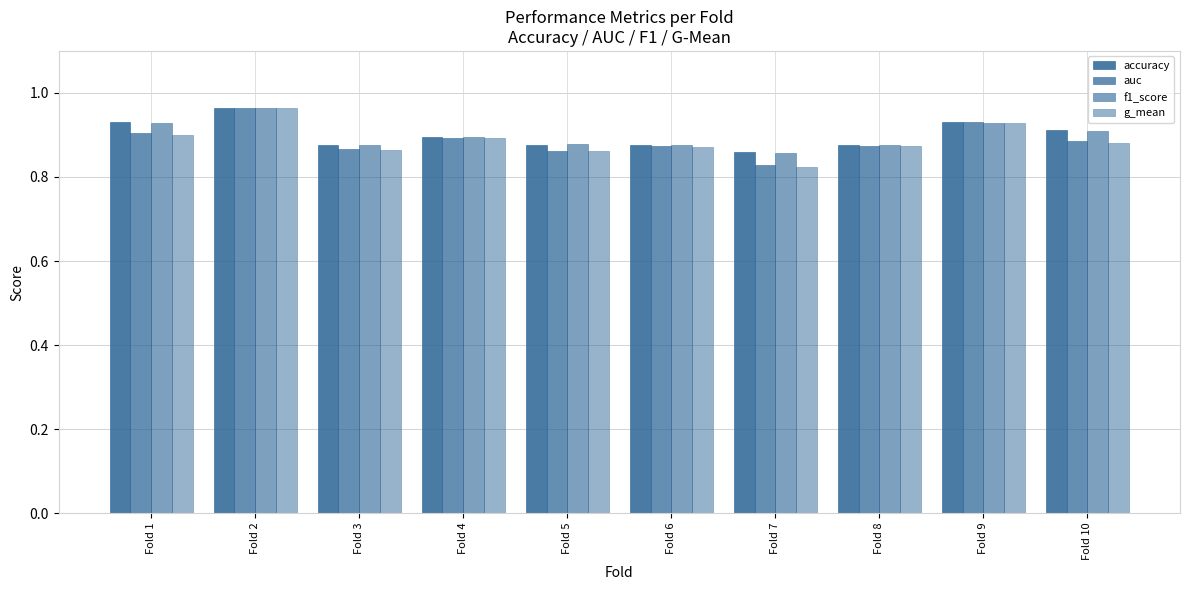

Reading right to left, list all the values displayed in this chart.

accuracy: 0.9	0.9	0.9	0.9	0.9	0.9	0.9	0.9	1.0	0.9
auc: 0.9	0.9	0.9	0.8	0.9	0.9	0.9	0.9	1.0	0.9
f1_score: 0.9	0.9	0.9	0.9	0.9	0.9	0.9	0.9	1.0	0.9
g_mean: 0.9	0.9	0.9	0.8	0.9	0.9	0.9	0.9	1.0	0.9